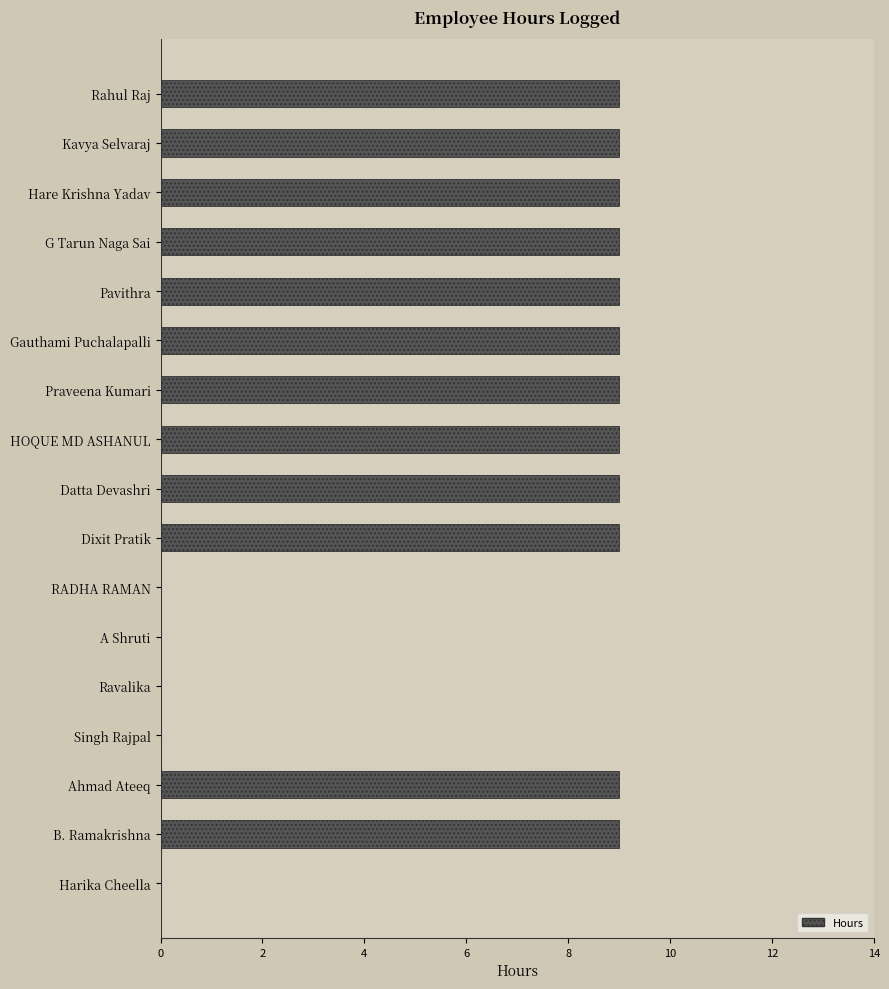

Is it true that the value at Datta Devashri is 6?

False